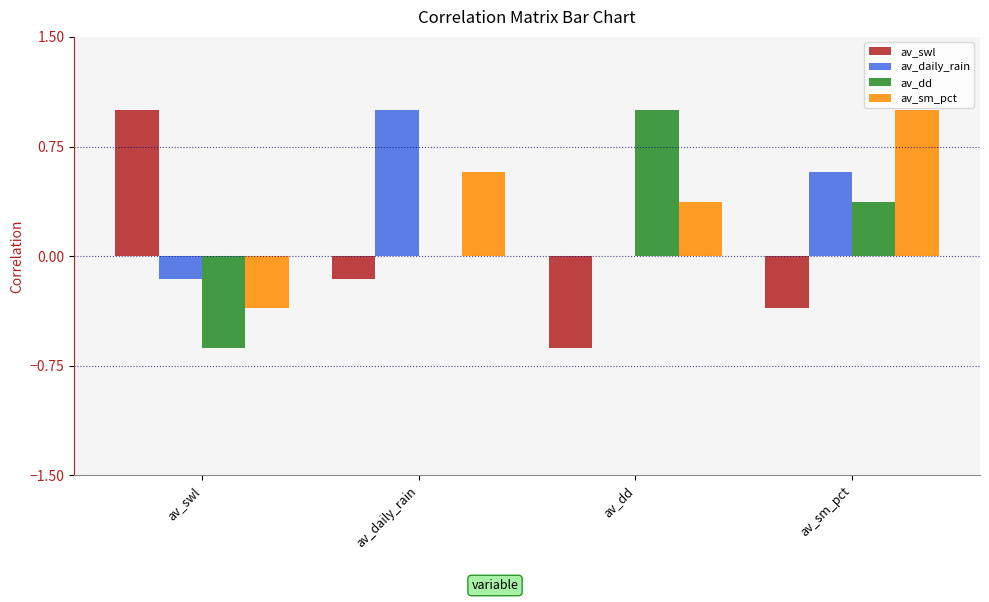

What is the maximum value for av_swl?

1.0